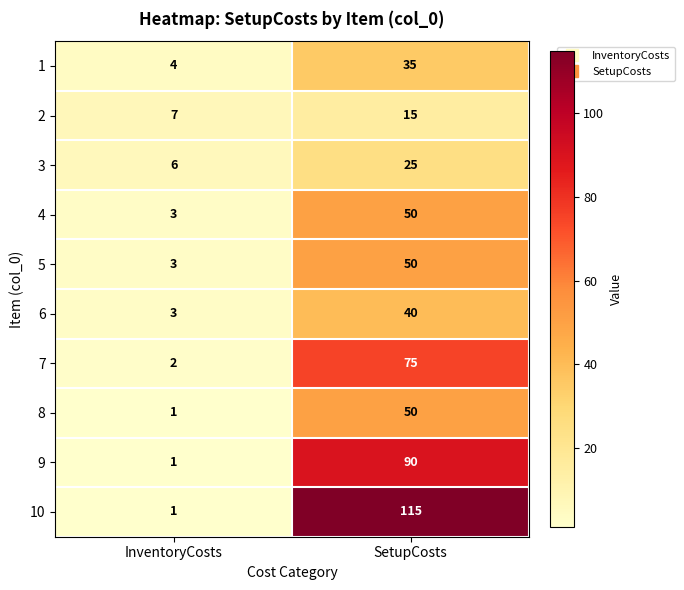

Which category has the highest value in the 2 series?

SetupCosts